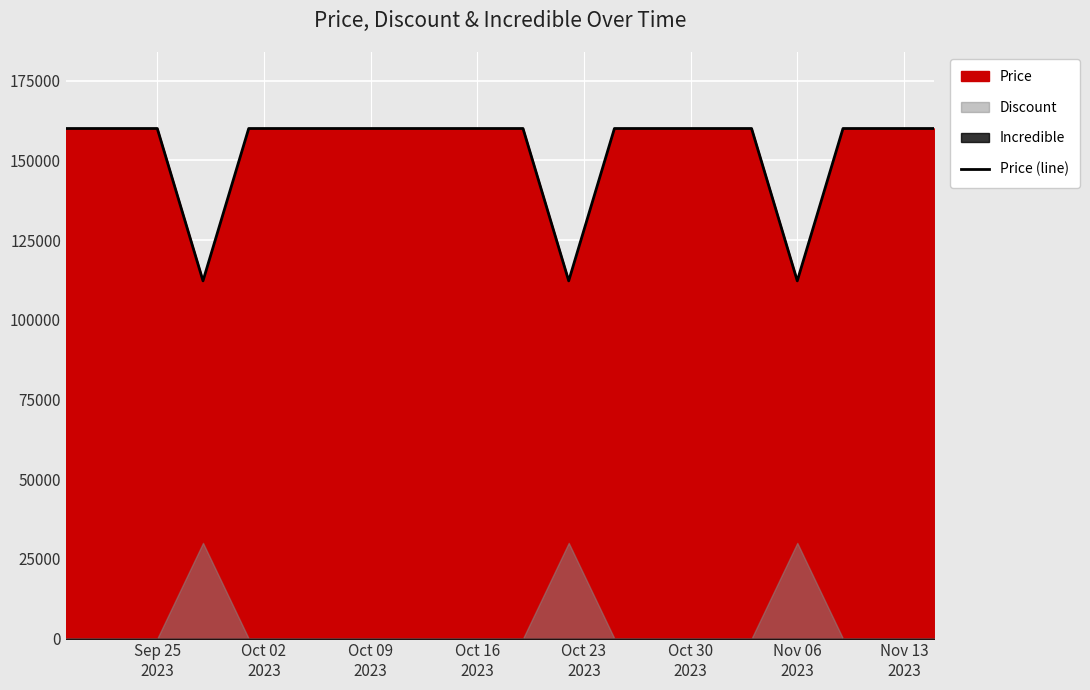

What is the average value?

152830